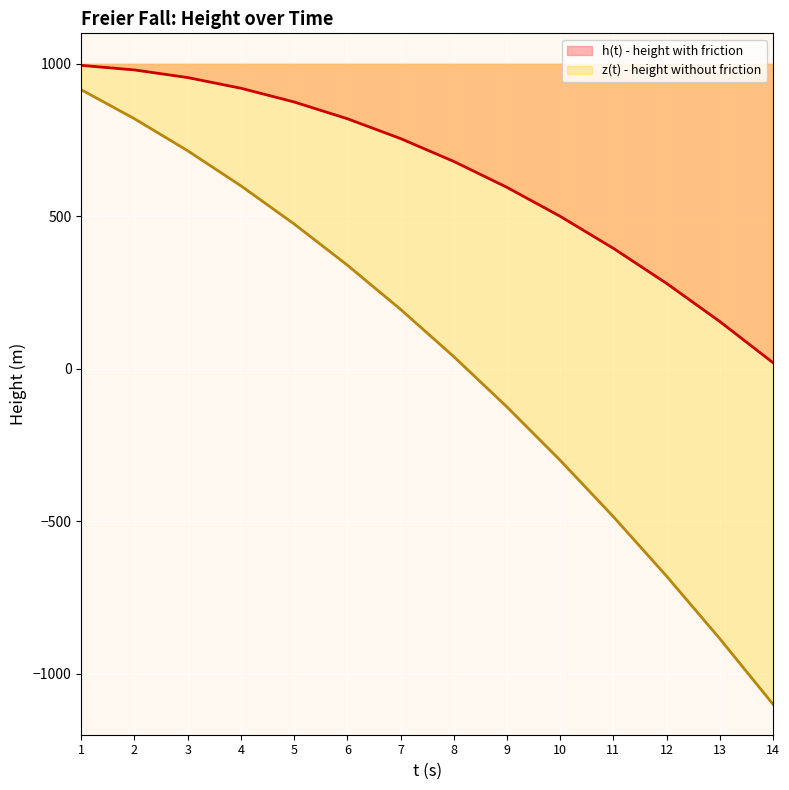

List the series in order of their peak value, lowest first.

z(t) - height without friction, h(t) - height with friction